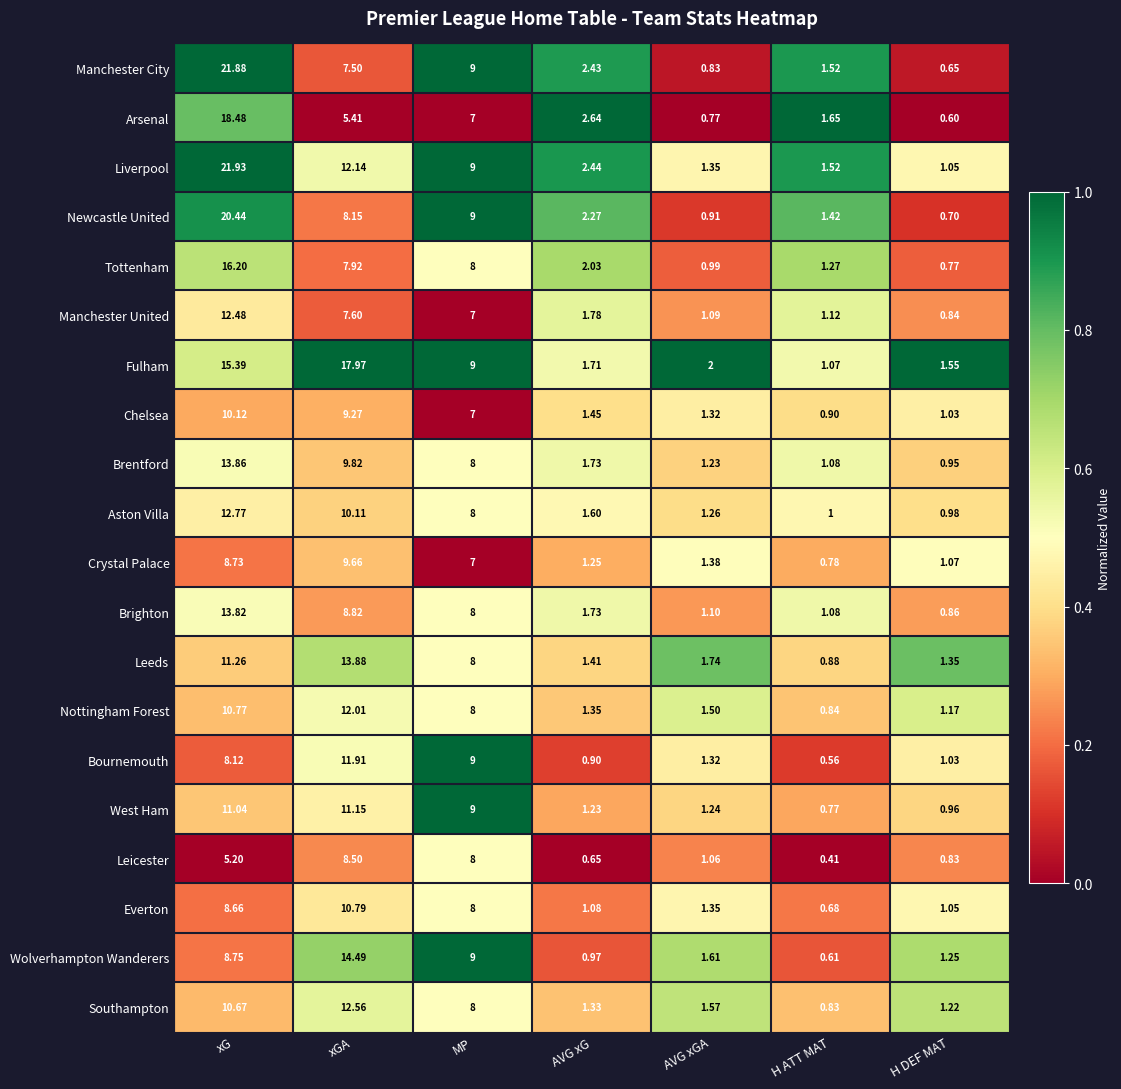

At which category does the chart reach its peak across all series?

xG